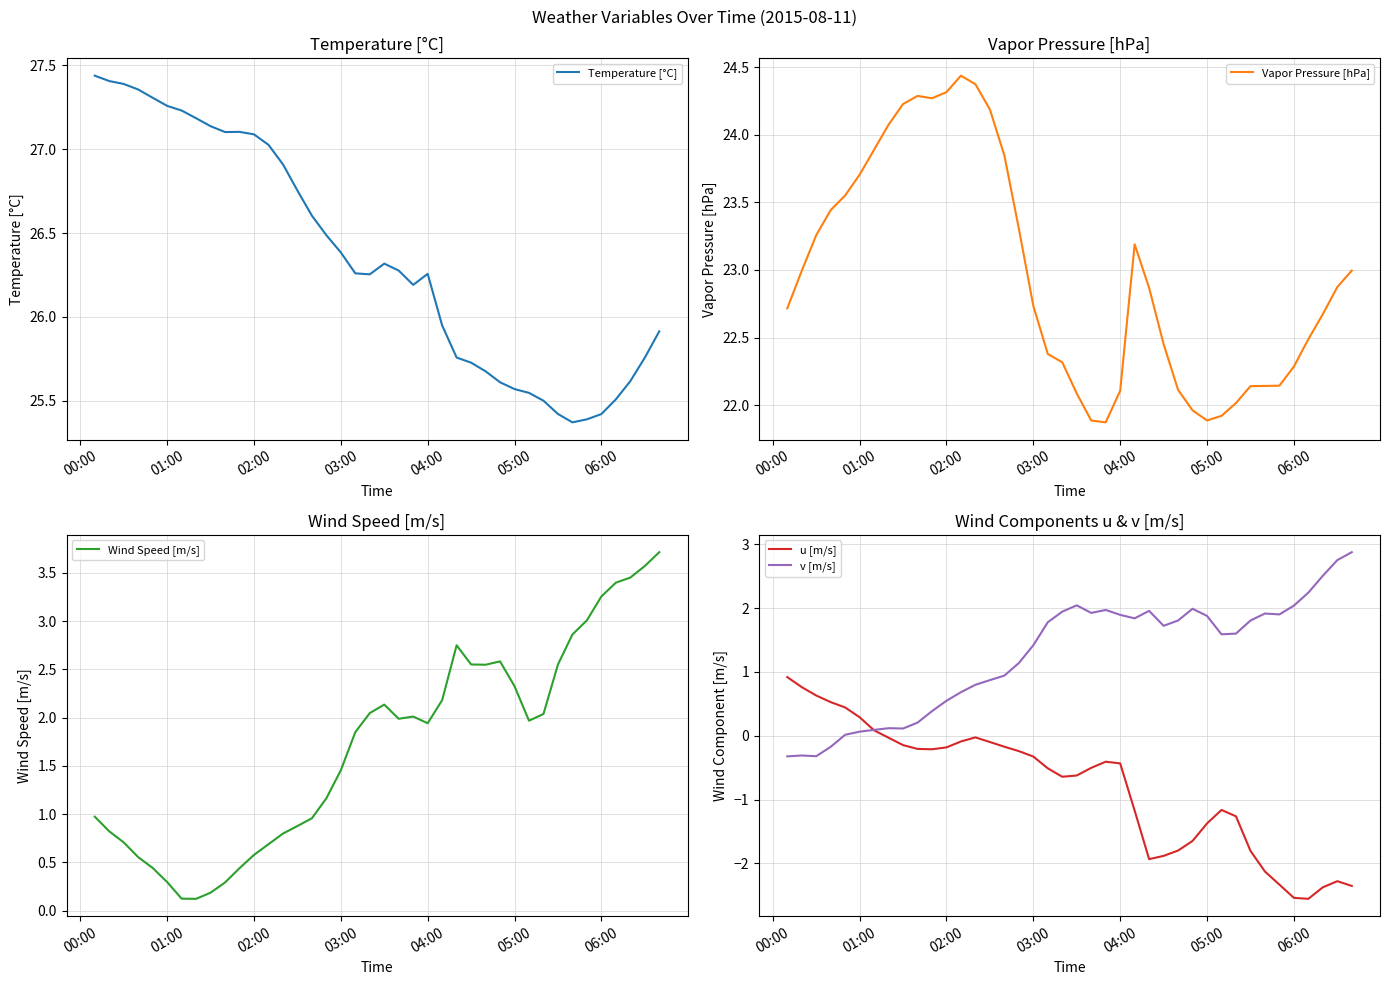

Does the chart have visible grid lines?

Yes